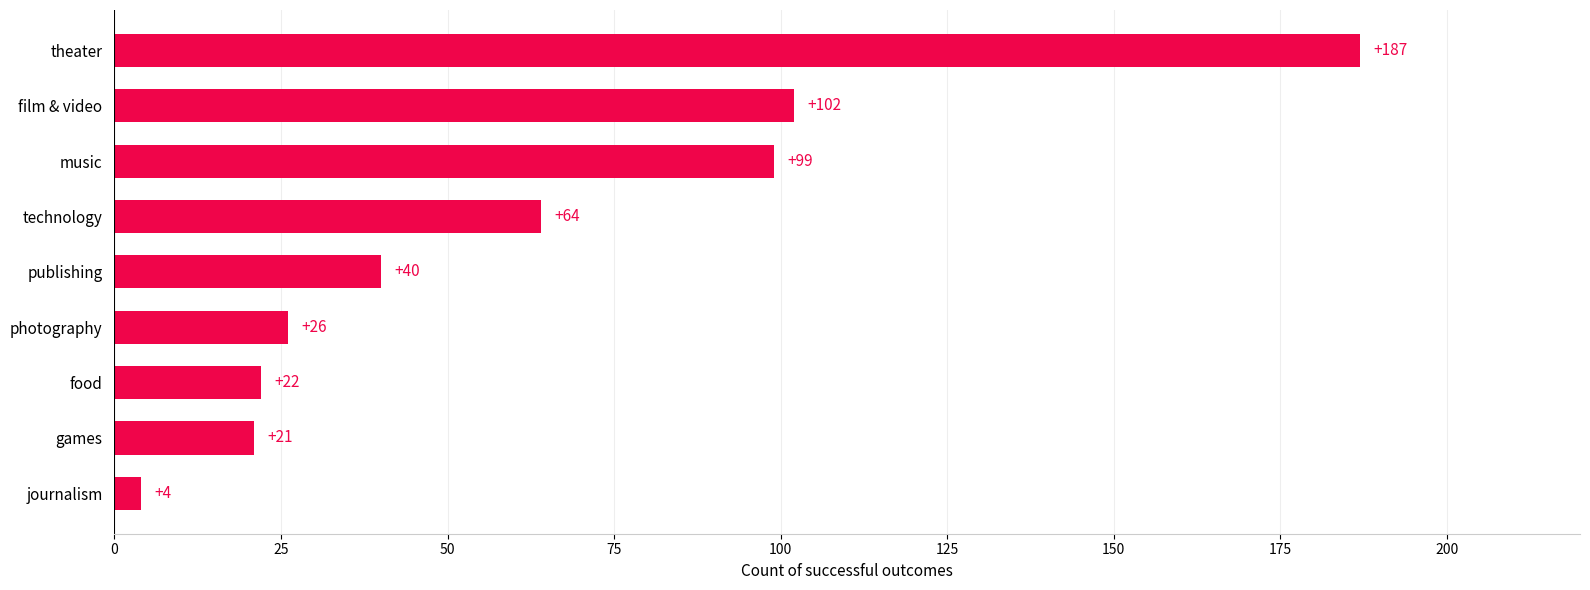

Rank the categories by value from highest to lowest.

theater, film & video, music, technology, publishing, photography, food, games, journalism